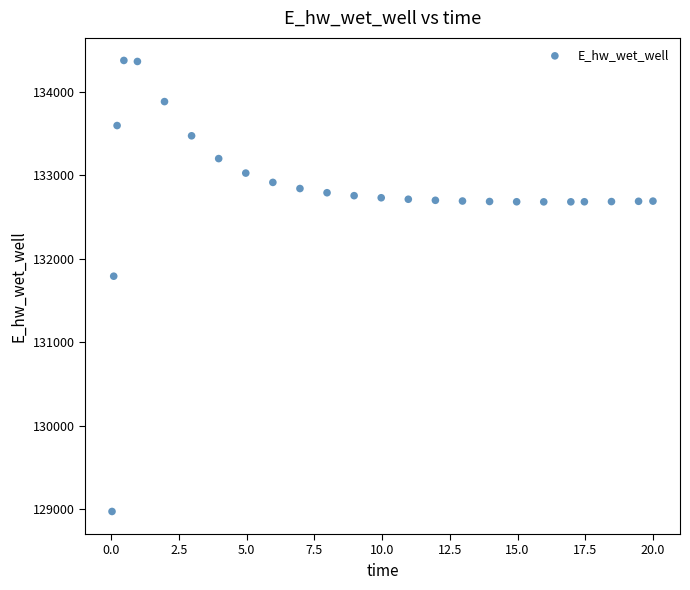

What Y value in the scatter plot is closest to 131674?

131791.2